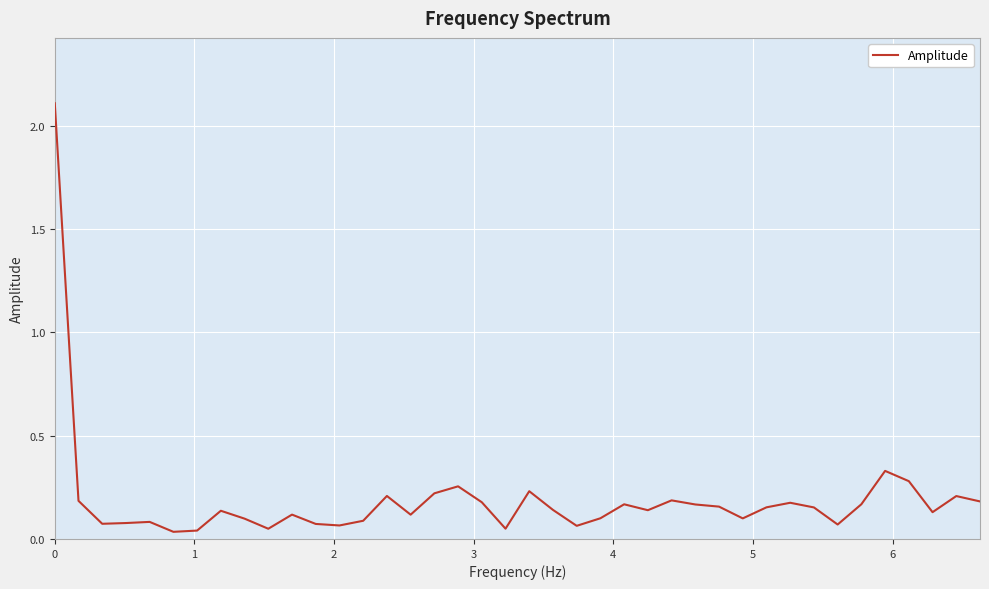

What is the difference between the maximum and minimum values?

2.1